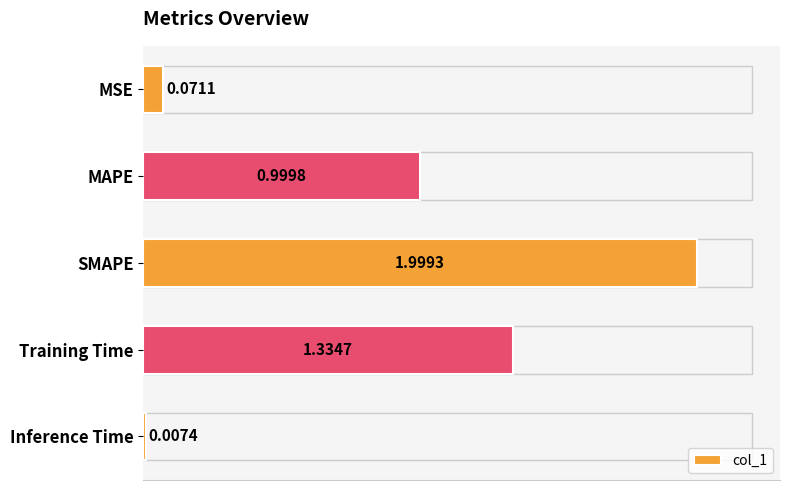

At which category does the chart reach its peak across all series?

SMAPE